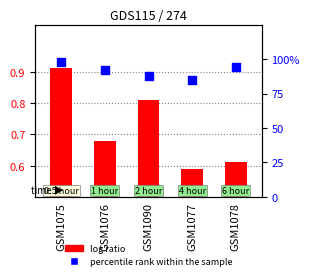

Is the value of percentile rank within the sample at GSM1090 greater than the value of log ratio at GSM1078?

Yes